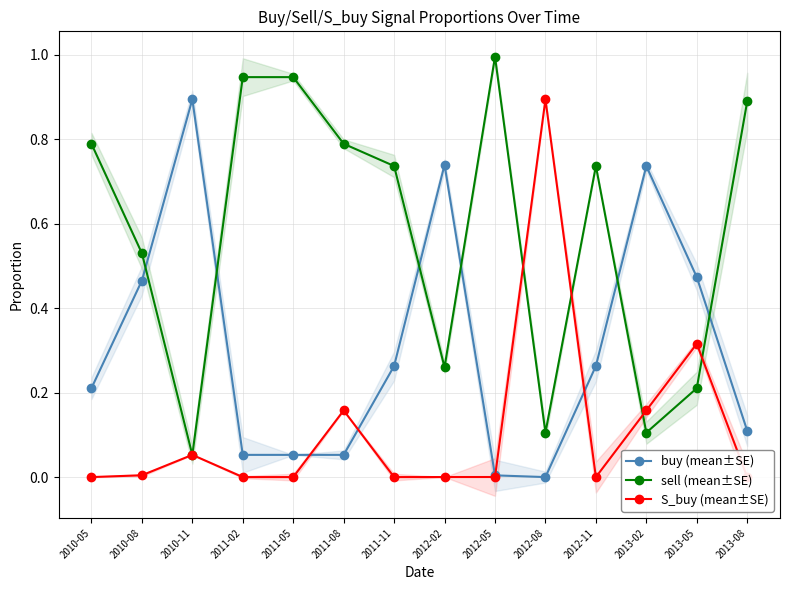

How many intersections are there between buy (mean±SE) and sell (mean±SE)?

6